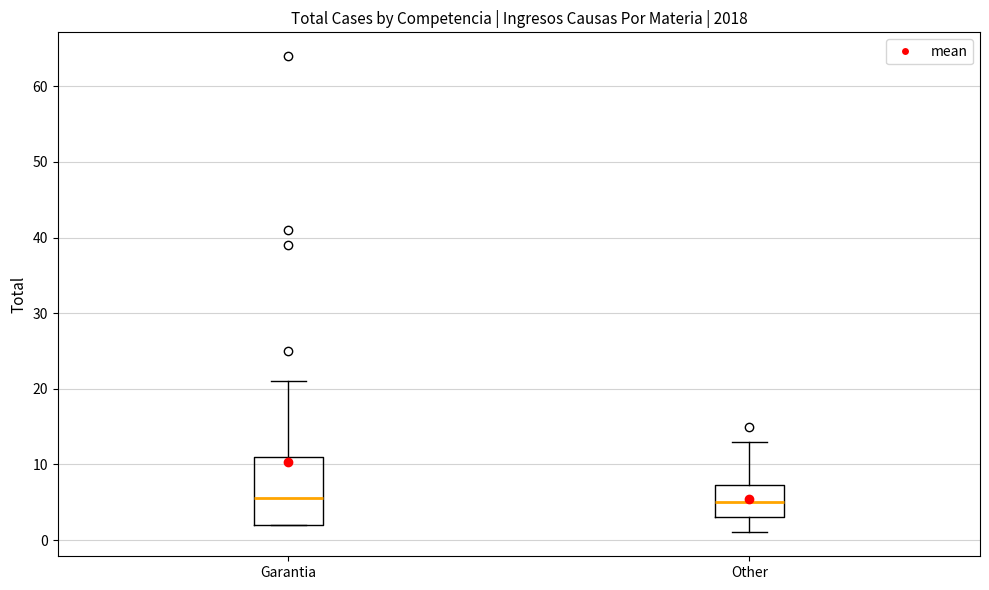

Reading left to right, transcribe this box plot: for each box, give where its median line is, the range the box spans, and where its two whiskers end, as read against the y-axis. The values are not printed on the chart, so give them approximately, as read against the axis.

Garantia: median 6, box 2 to 11, whiskers 2 to 21
Other: median 5, box 3 to 7, whiskers 1 to 13